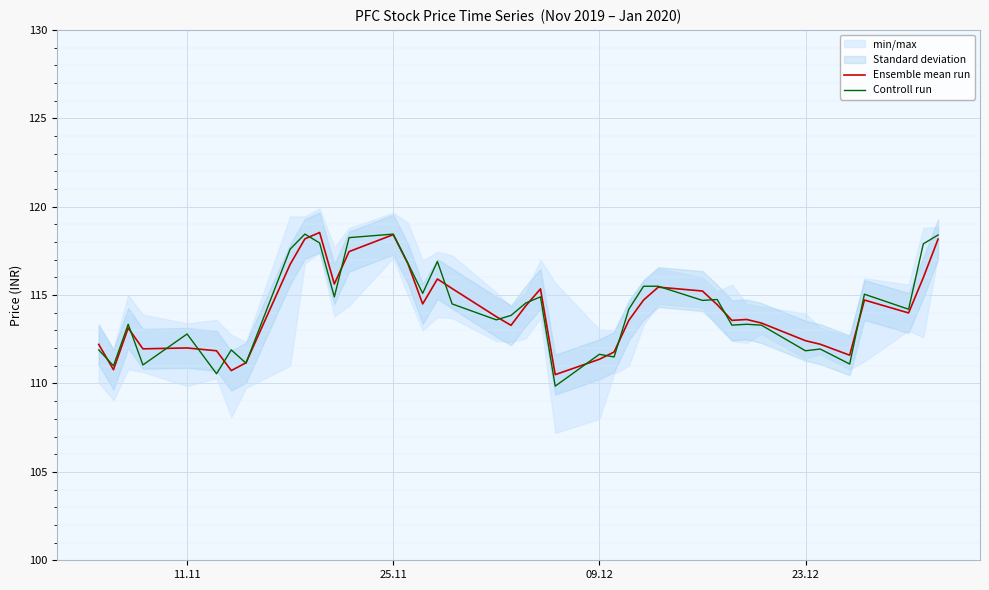

Read the Controll run value at 25.11.

118.5